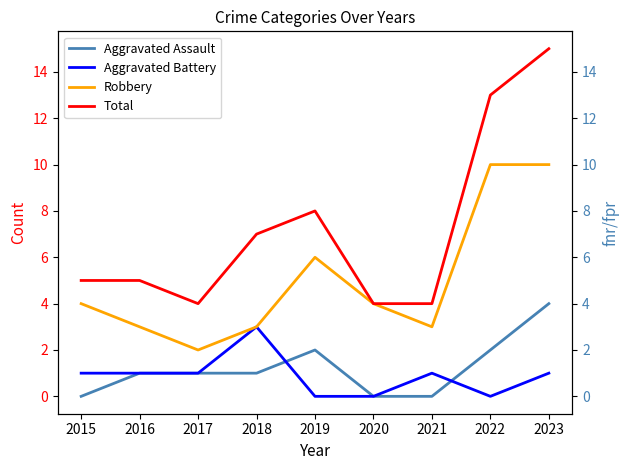

What is the sum of all Aggravated Battery values?

8